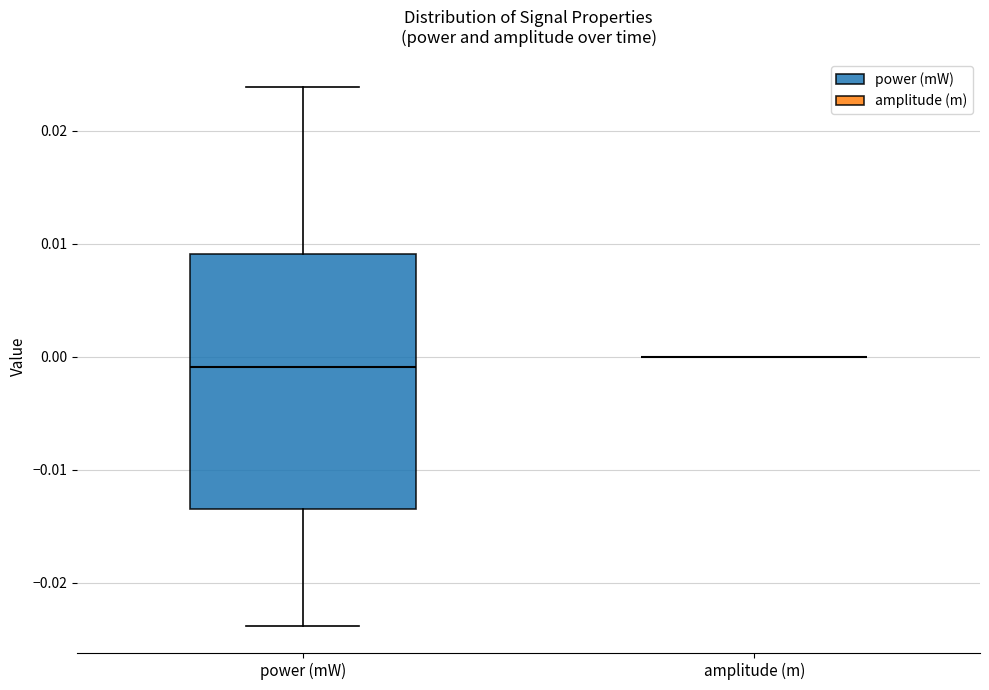

Where does the upper whisker of the box for power (mW) end on the y-axis? The values are not printed on the chart, so give them approximately, as read against the axis.

0.024